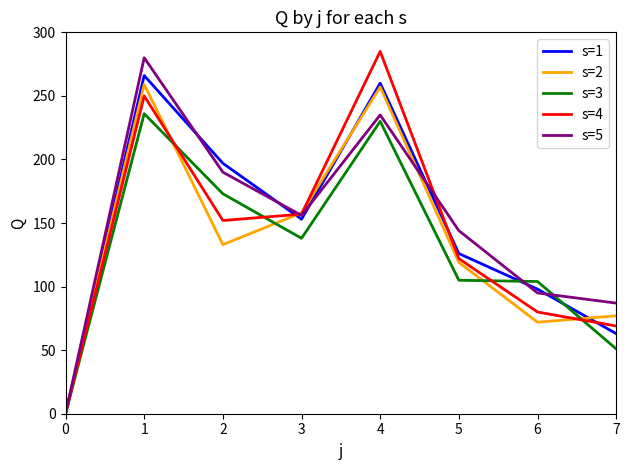

Rank the categories by s=1 value from highest to lowest.

1, 4, 2, 3, 5, 6, 7, 0